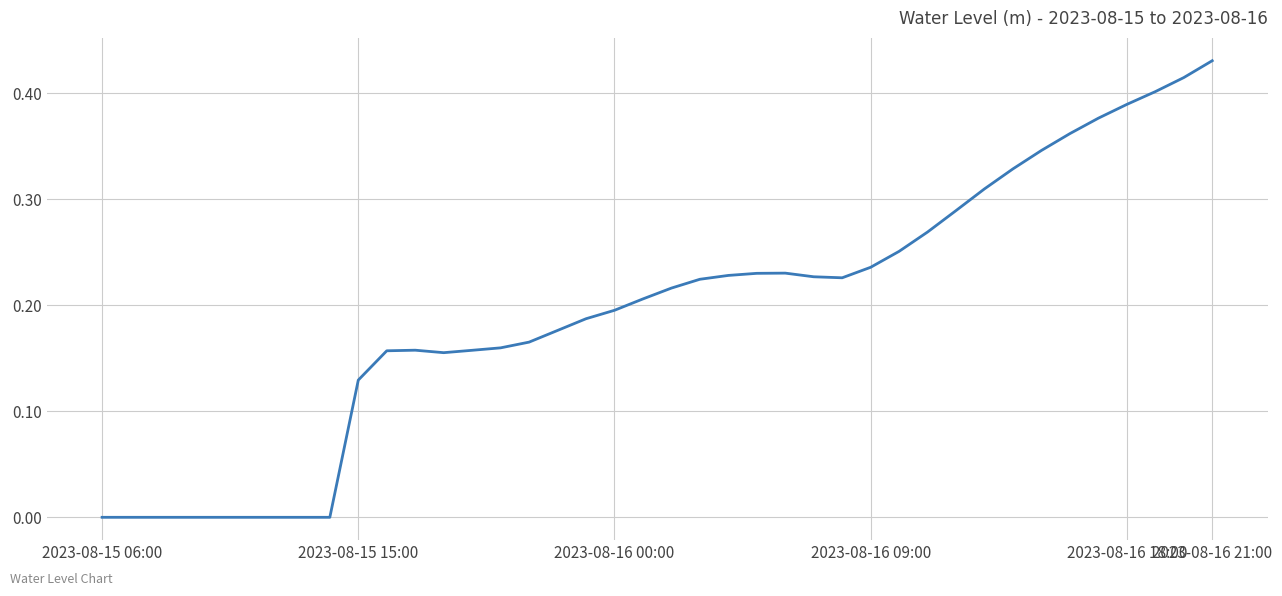

What is the sum of all values?

7.8